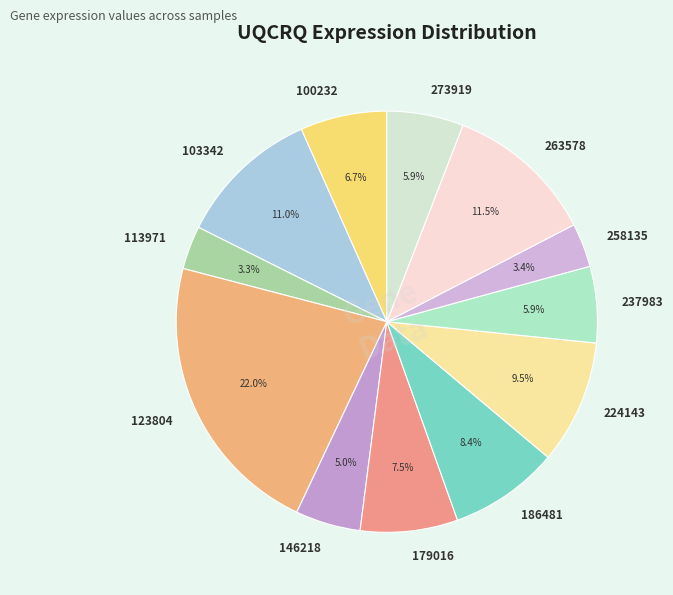

To the nearest percent, what is the combined percentage of 146218 and 123804?

27%